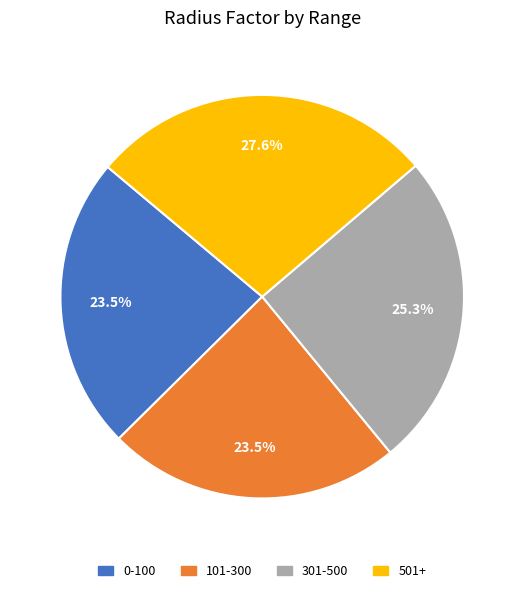

Between 301-500 and 101-300, which is larger?

301-500